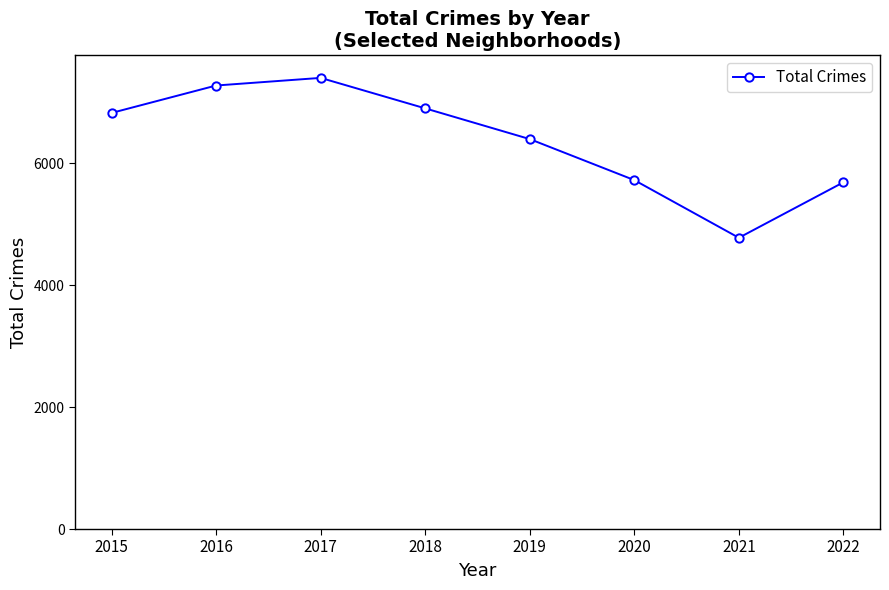

Approximately how many times larger is the value at 2016 compared to 2017?

1.0